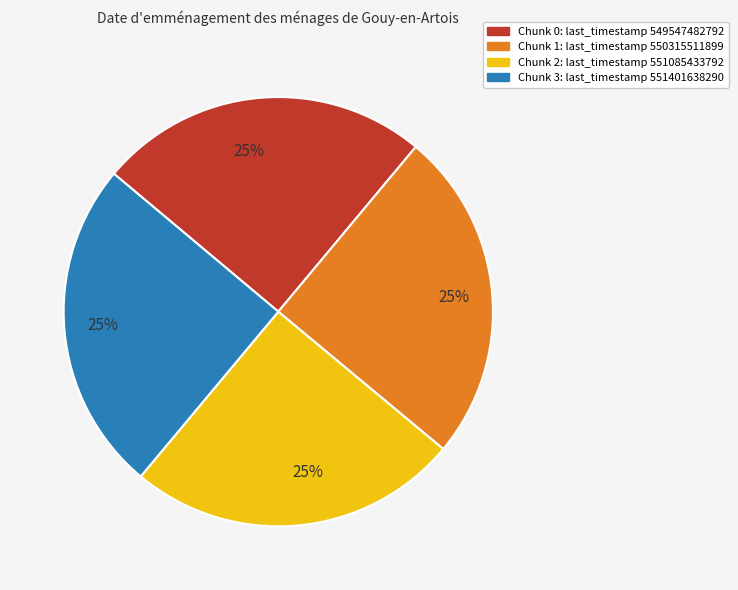

What is the ratio of the value at Chunk 1: last_timestamp 550315511899 to the value at Chunk 2: last_timestamp 551085433792?

1.0